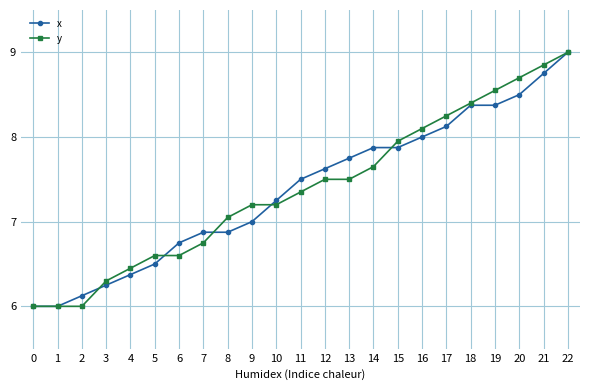

What is the average value of the x series?

7.4